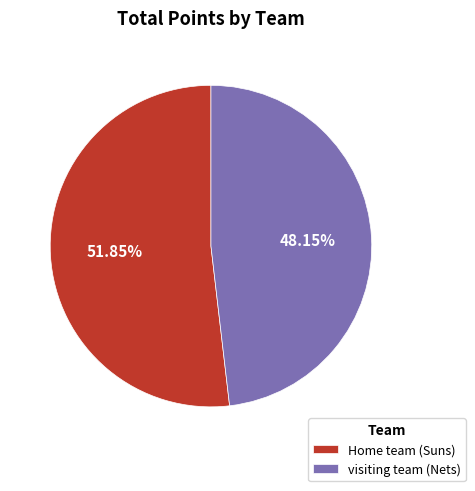

To the nearest percent, what is the average slice percentage?

50%